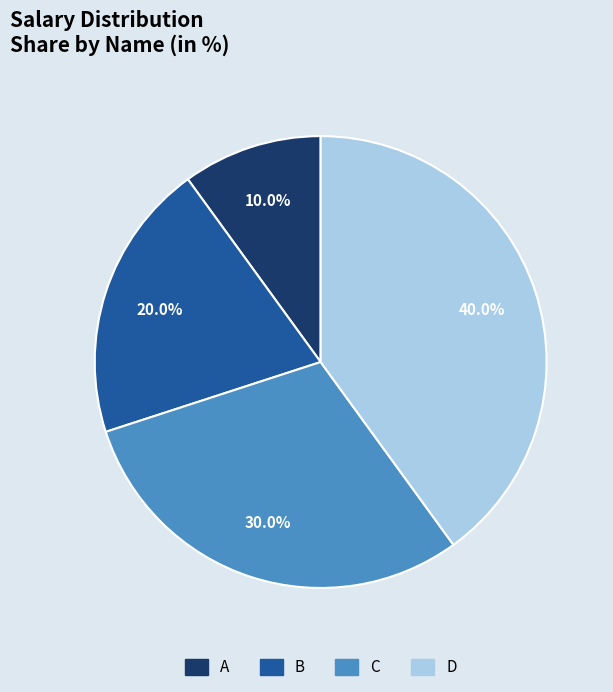

Is it true that C is 43% of the pie?

False